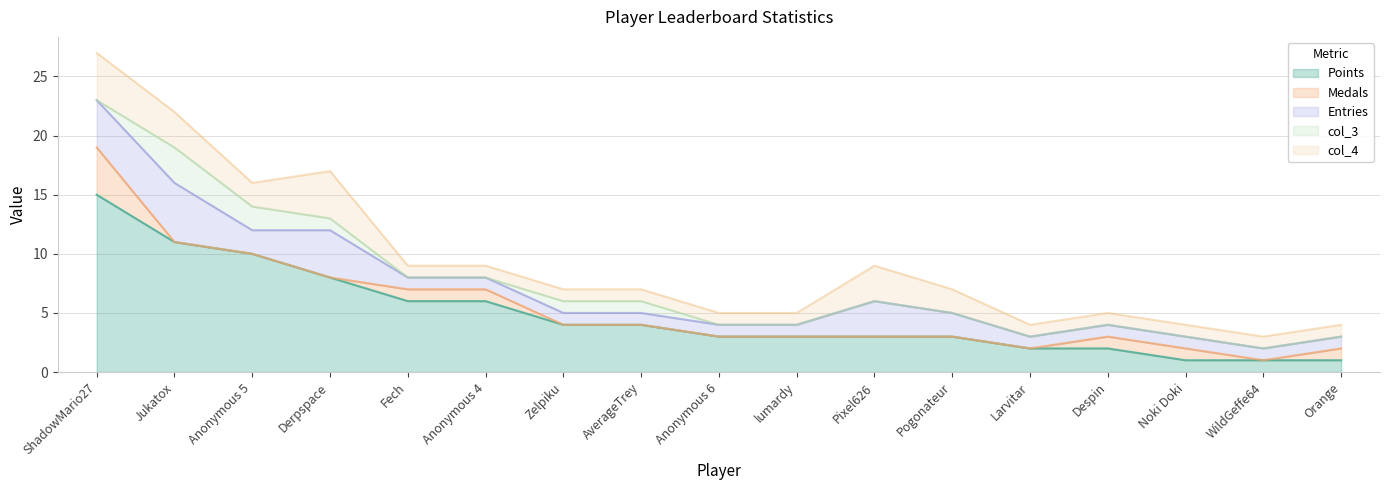

Which series has the widest spread of values?

Points